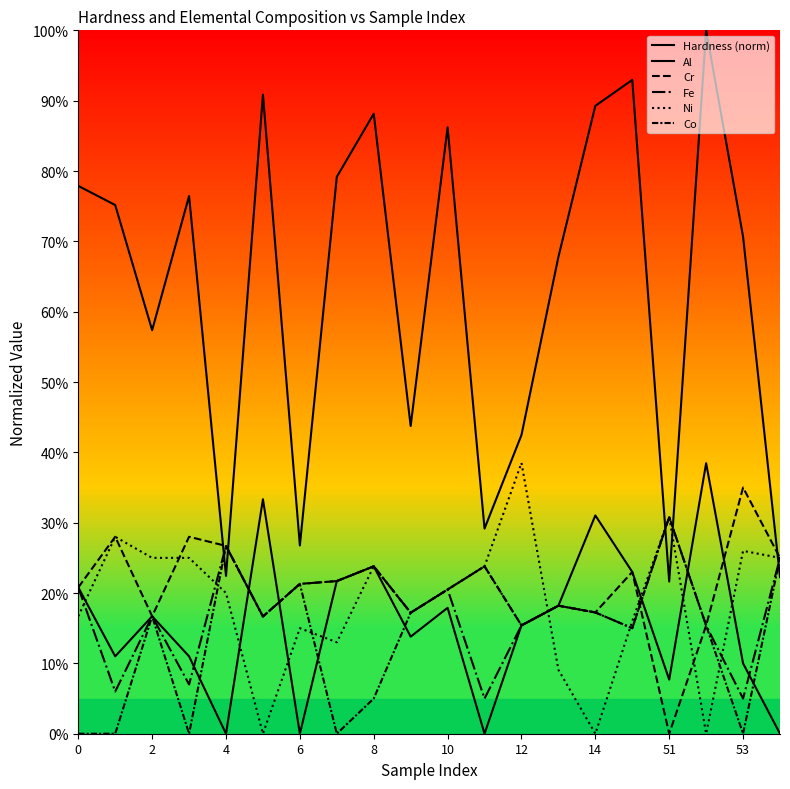

List the series in order of their peak value, highest first.

Hardness (norm), Ni, Al, Cr, Fe, Co